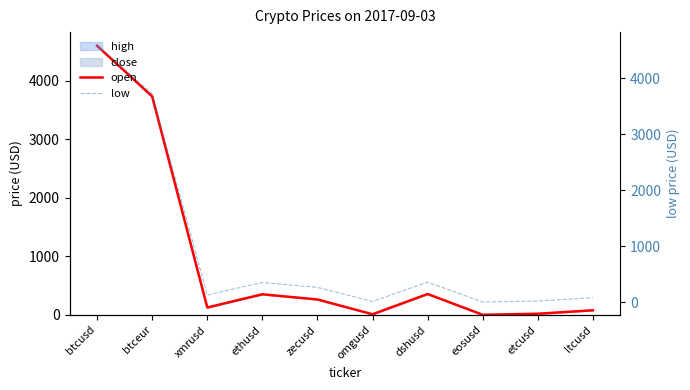

What is the label of the 5th point from the left?

zecusd